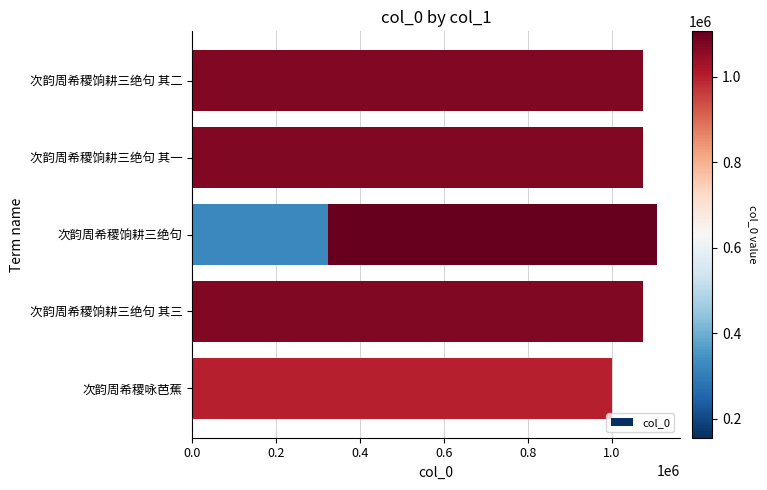

Are the bars grouped side by side (vs. stacked)?

No